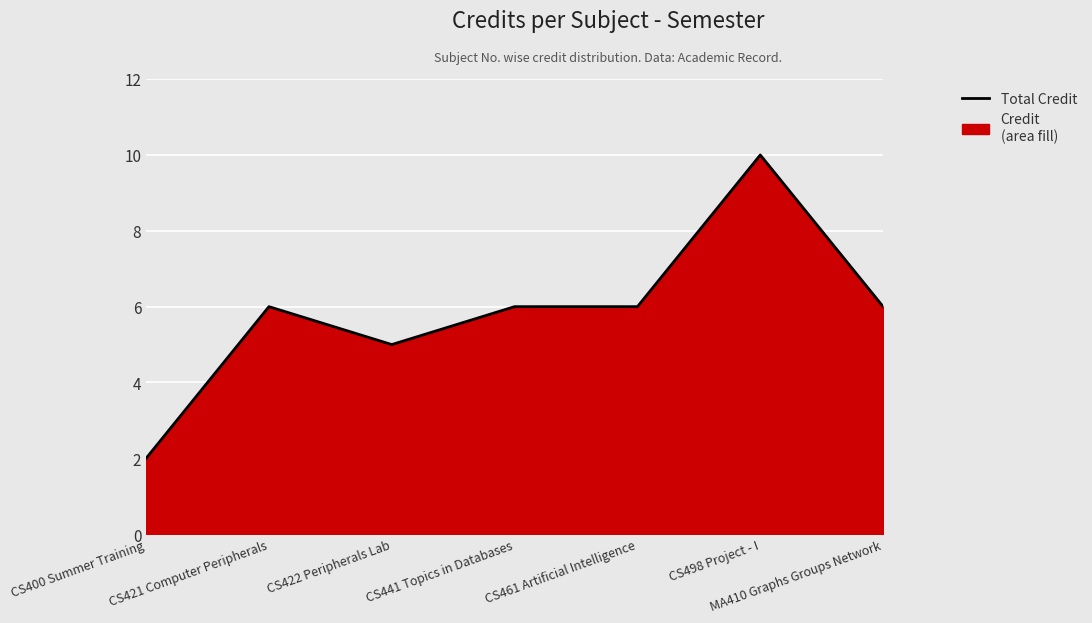

List the labels in order of value, smallest first.

CS400 Summer Training, CS422 Peripherals Lab, CS421 Computer Peripherals, CS441 Topics in Databases, CS461 Artificial Intelligence, MA410 Graphs Groups Network, CS498 Project - I